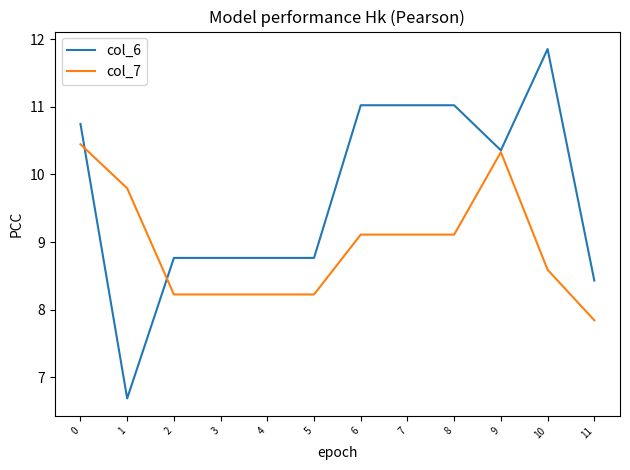

At 0, list the series in order from largest to smallest.

col_6, col_7